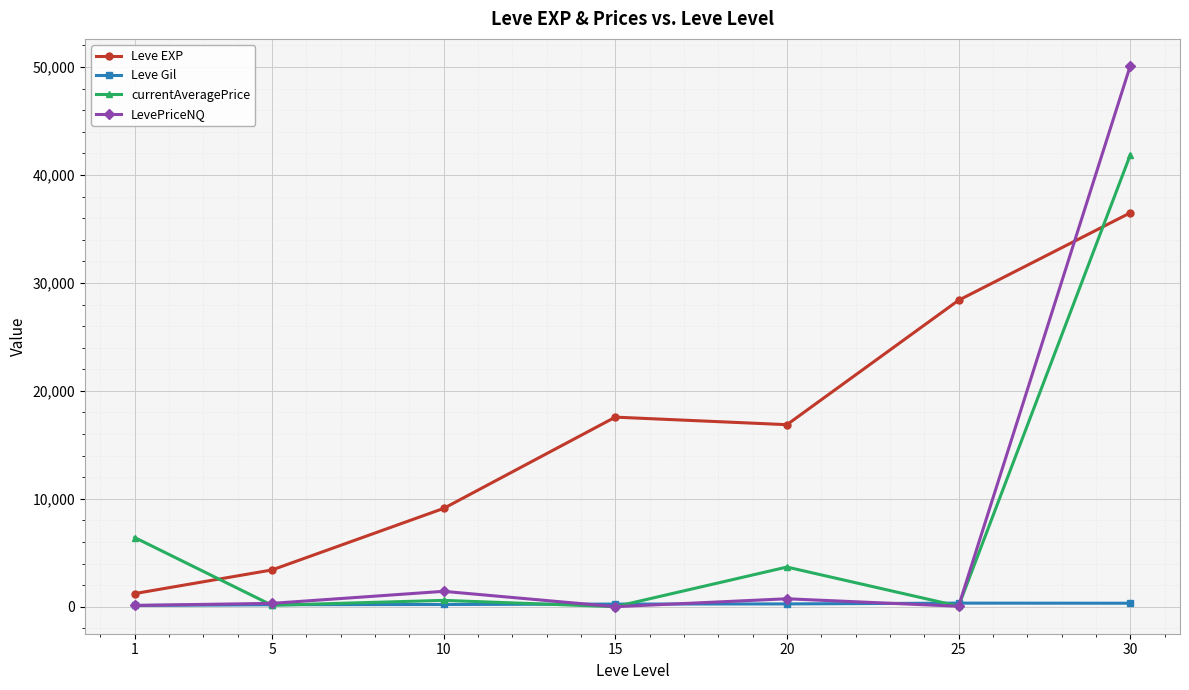

The value of LevePriceNQ at 1 is 115.8. True or false?

True